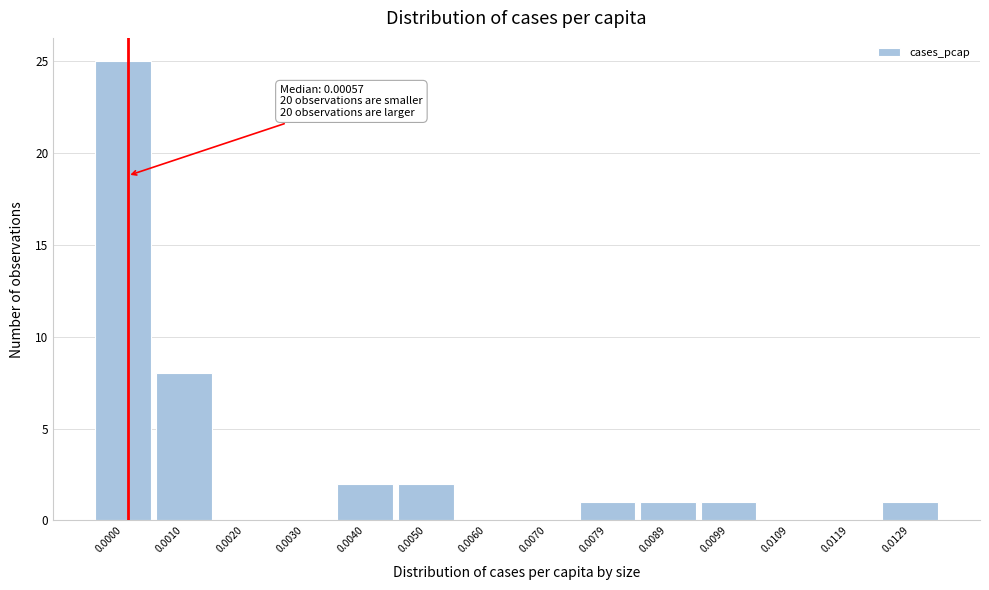

Reading left to right, what are all the values shown in this chart?

0.0000=25	0.0010=8	0.0020=0	0.0030=0	0.0040=2	0.0050=2	0.0060=0	0.0070=0	0.0079=1	0.0089=1	0.0099=1	0.0109=0	0.0119=0	0.0129=1